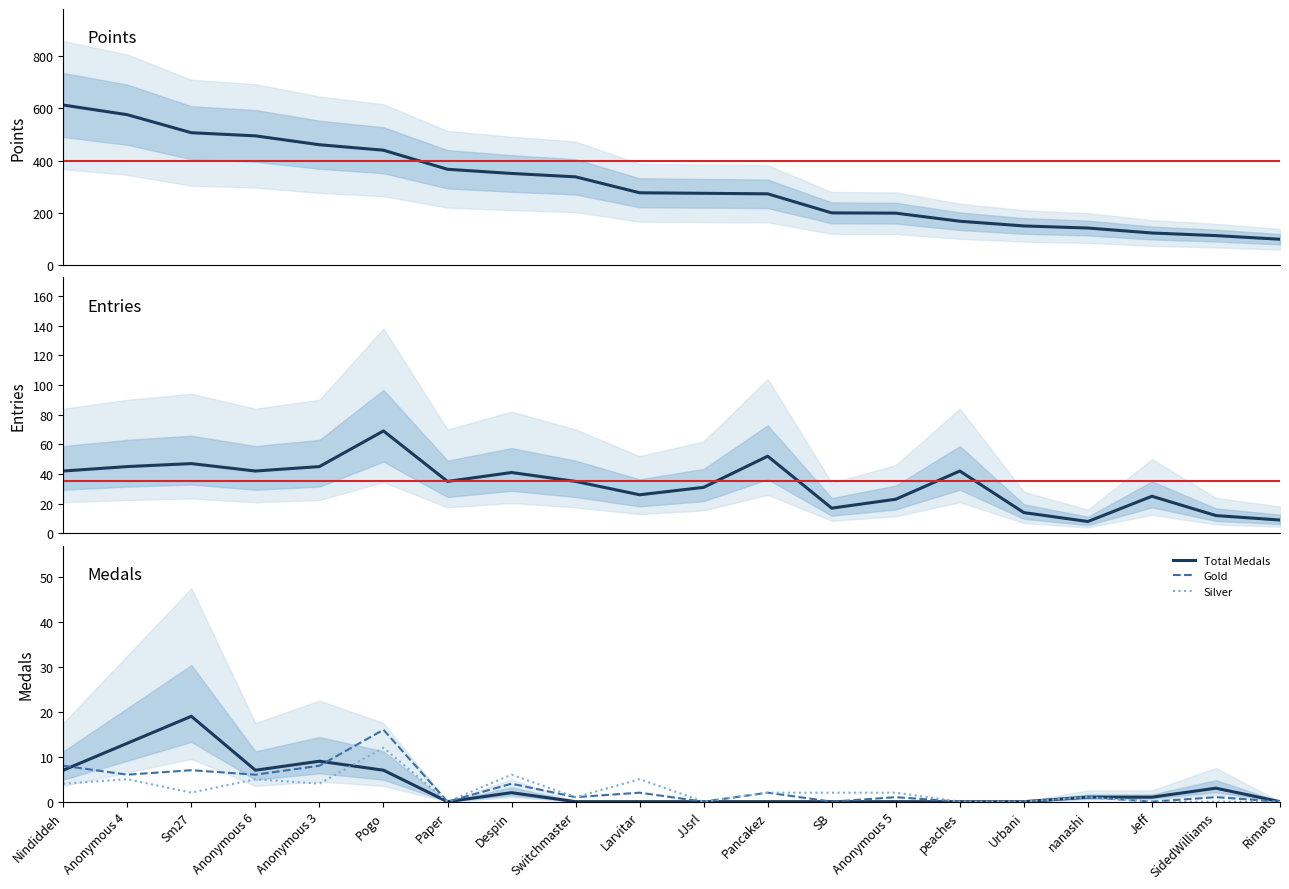

What is the average value of the Total Medals series?

3